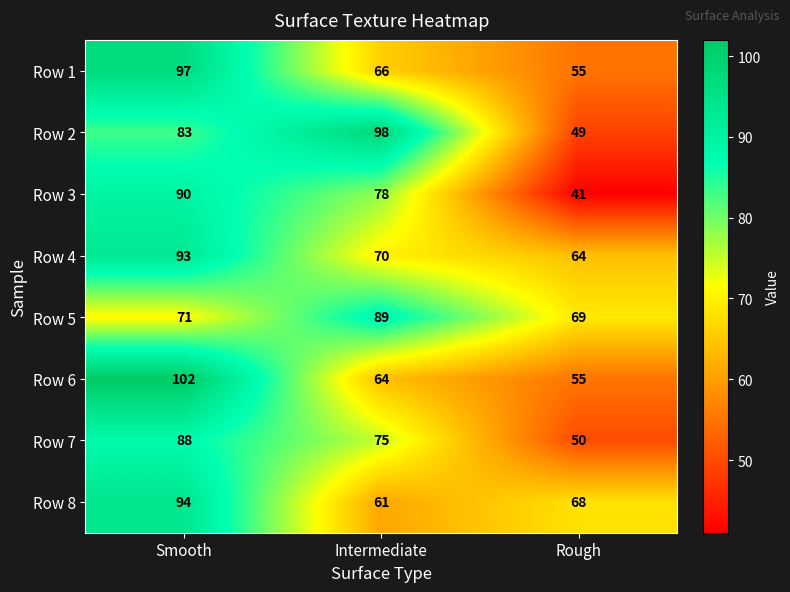

What is the difference between the highest and lowest values at Rough?

28